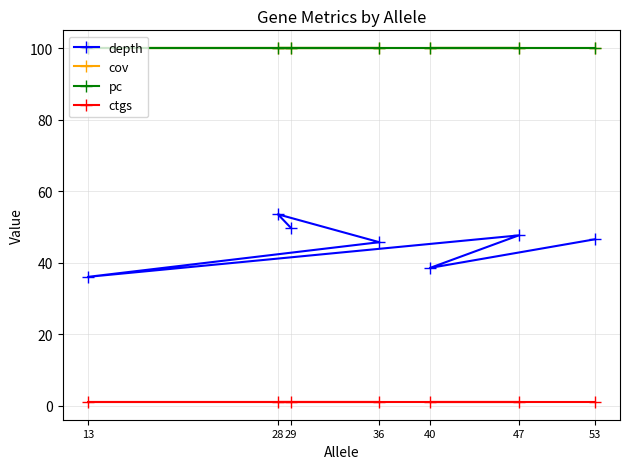

True or false: depth and cov cross at least once.

False